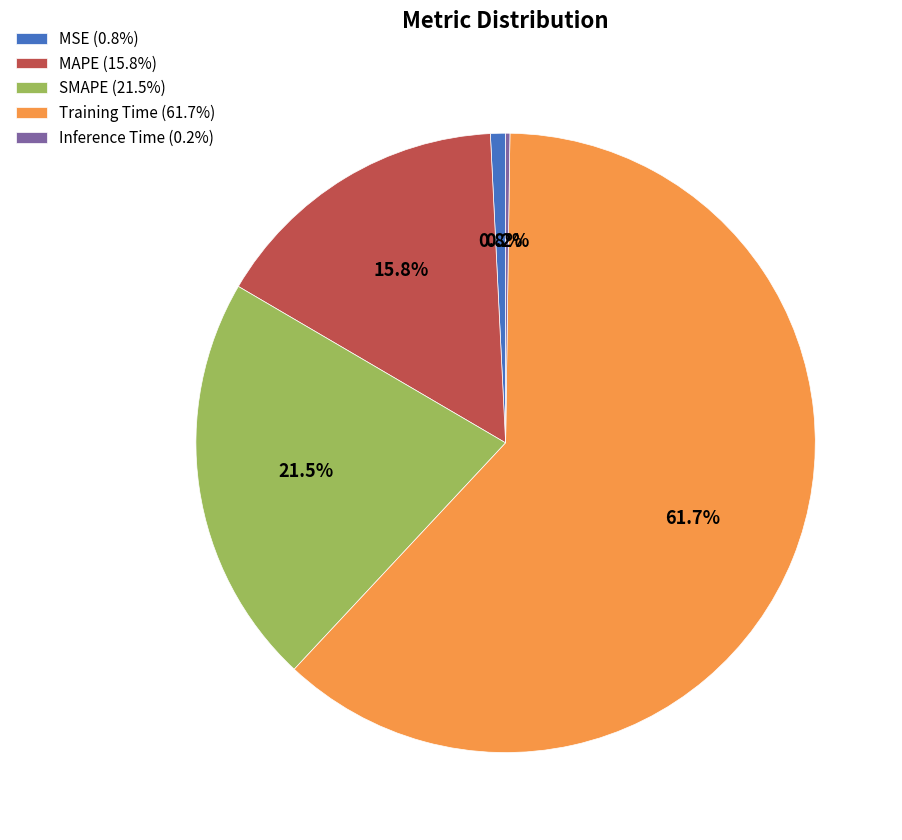

The MAPE slice represents 25% of the pie. True or false?

False